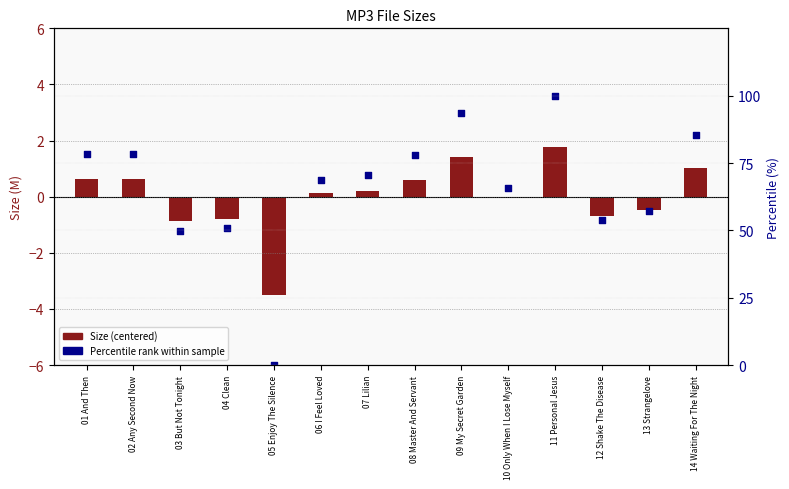

Which series has the widest spread of Y values?

Percentile rank